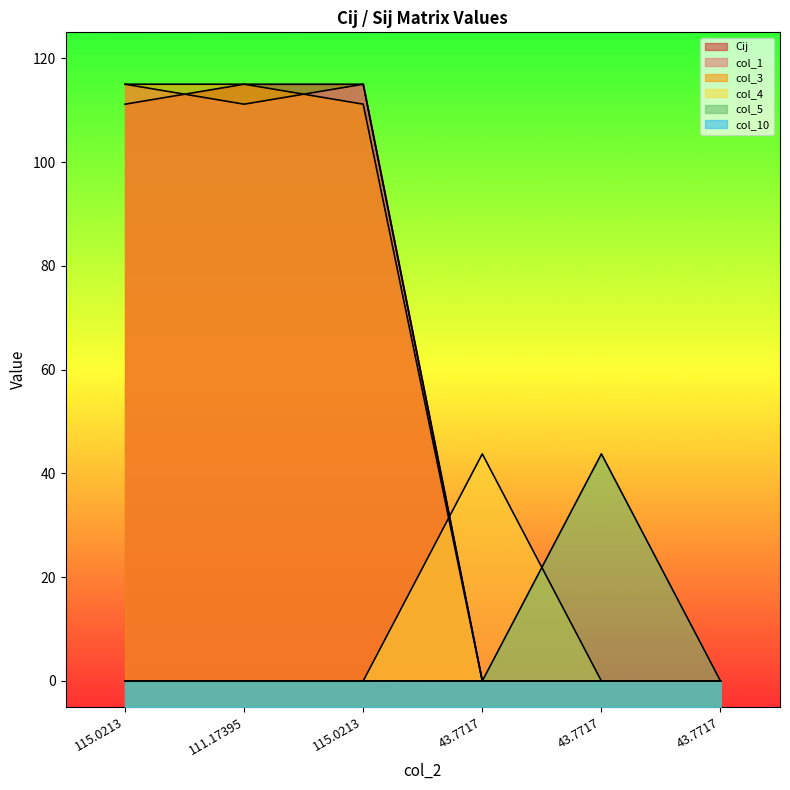

The col_10 series shows 0.0 at 111.17395. True or false?

True